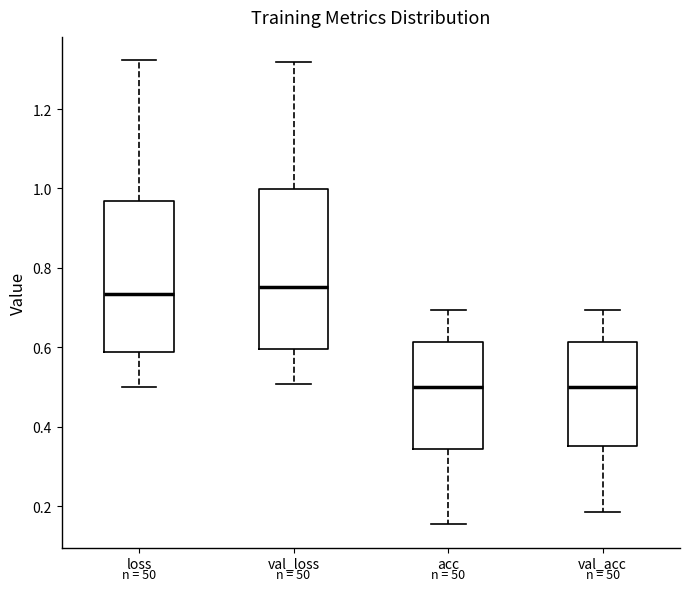

Reading left to right, transcribe this box plot: for each box, give where its median line is, the range the box spans, and where its two whiskers end, as read against the y-axis. The values are not printed on the chart, so give them approximately, as read against the axis.

loss: median 0.74, box 0.58 to 0.96, whiskers 0.50 to 1.32
val_loss: median 0.76, box 0.60 to 1.00, whiskers 0.50 to 1.32
acc: median 0.50, box 0.34 to 0.62, whiskers 0.16 to 0.70
val_acc: median 0.50, box 0.36 to 0.62, whiskers 0.18 to 0.70